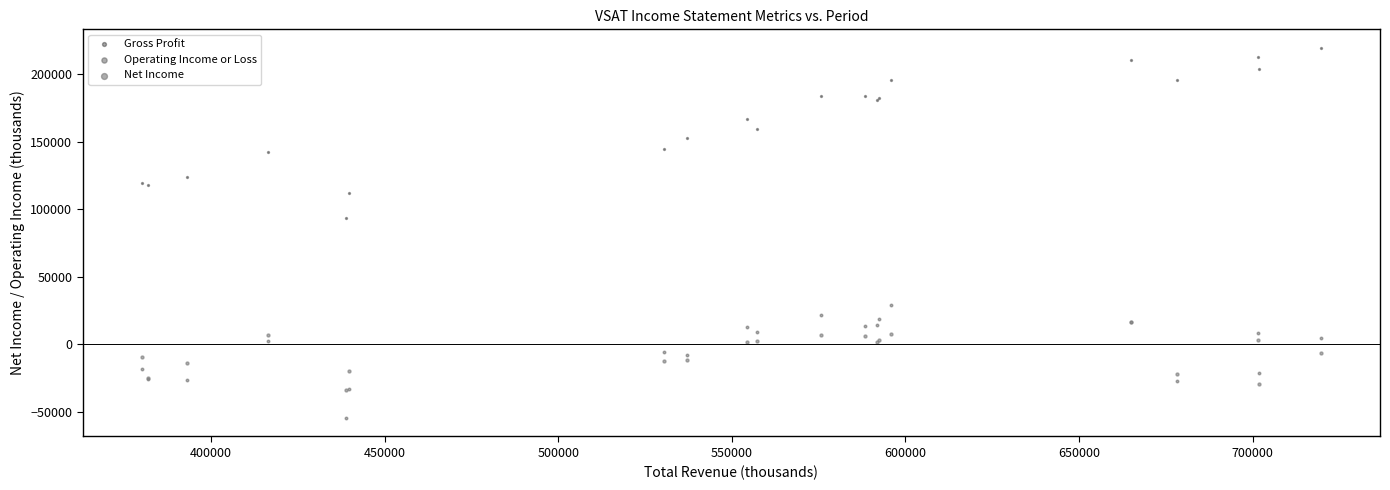

What are all the series names shown in the legend?

Gross Profit, Operating Income or Loss, Net Income